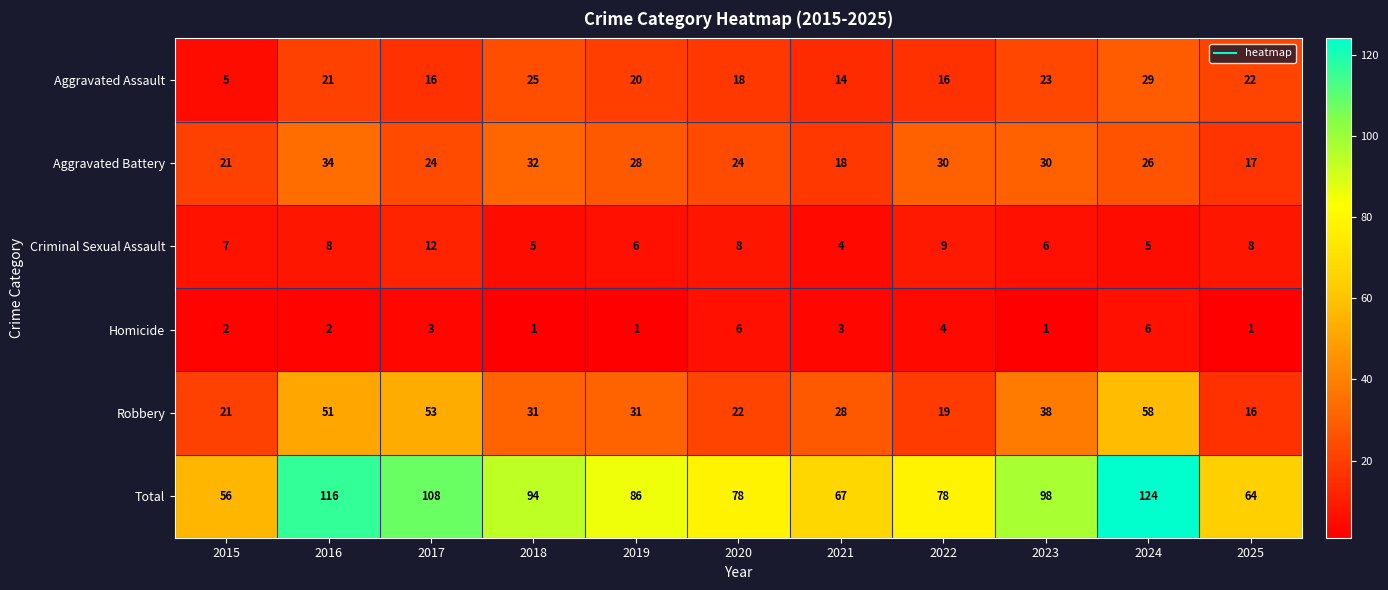

The Aggravated Assault series shows 16 at 2022. True or false?

True